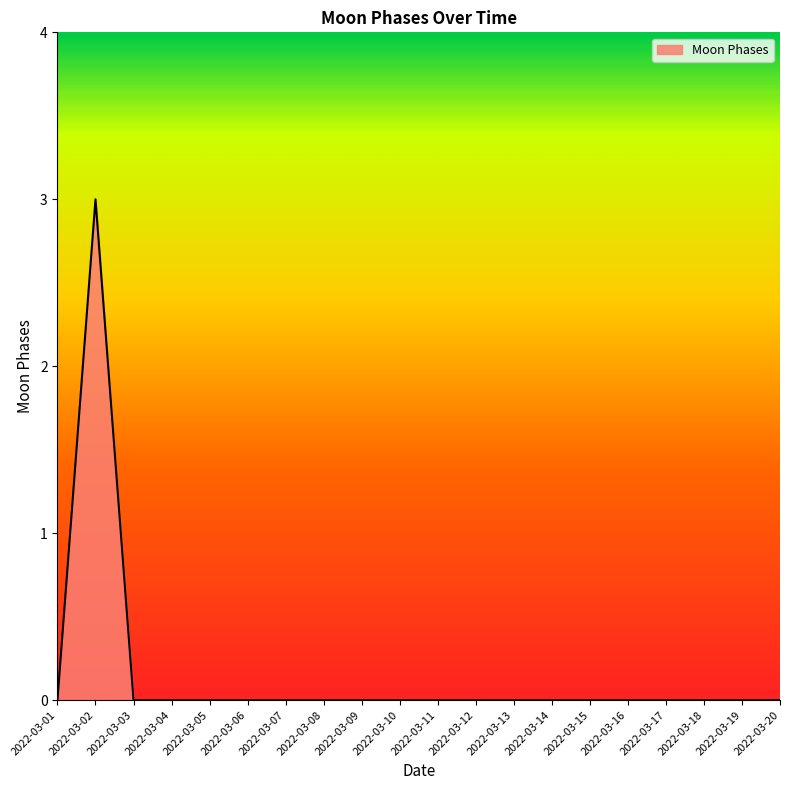

What is the greatest value displayed?

3